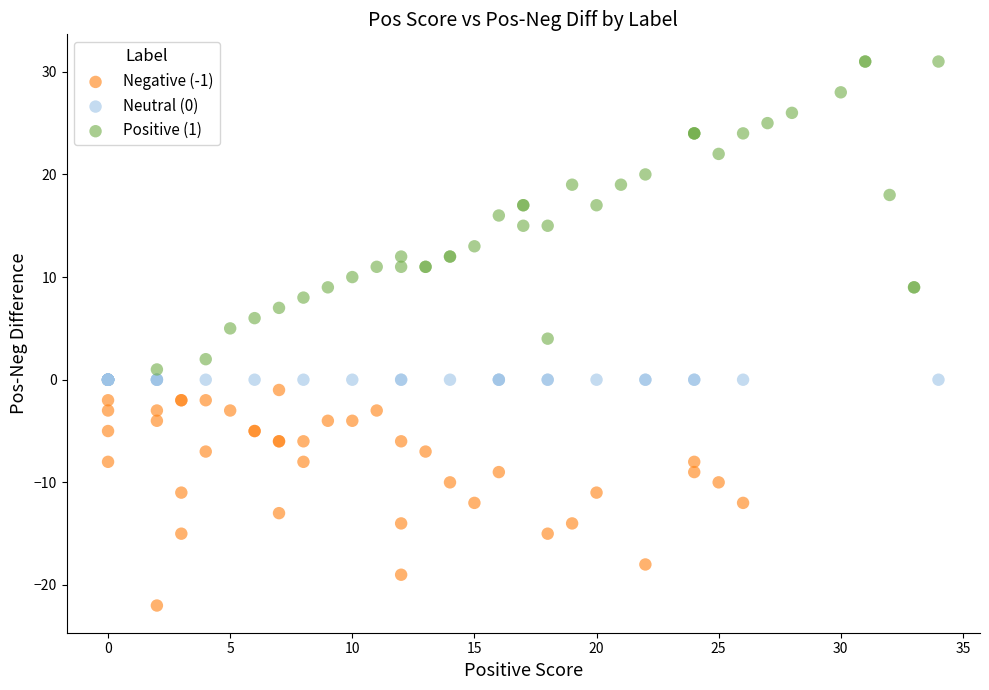

What are all the series names shown in the legend?

Negative (-1), Neutral (0), Positive (1)